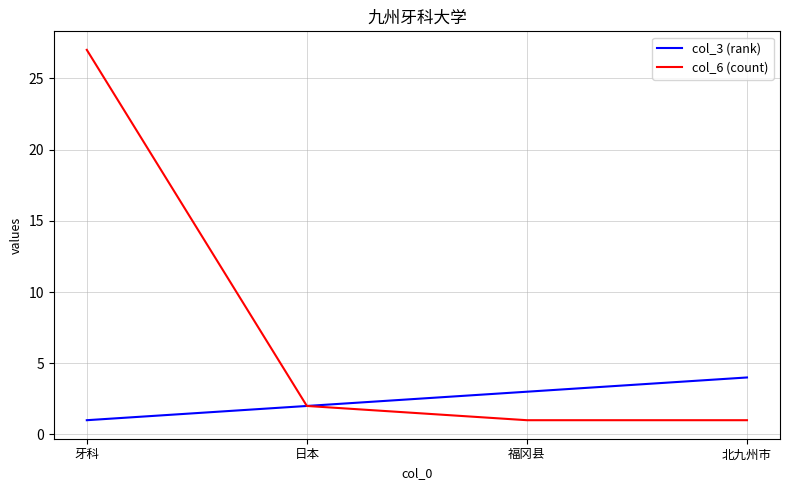

At which label is col_6 (count) closest to 14?

日本